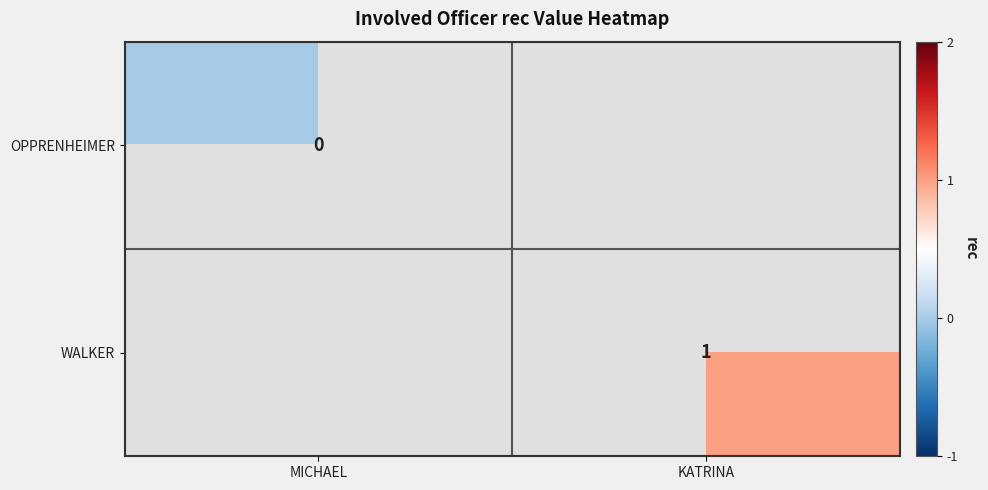

The WALKER series shows 2 at KATRINA. True or false?

False